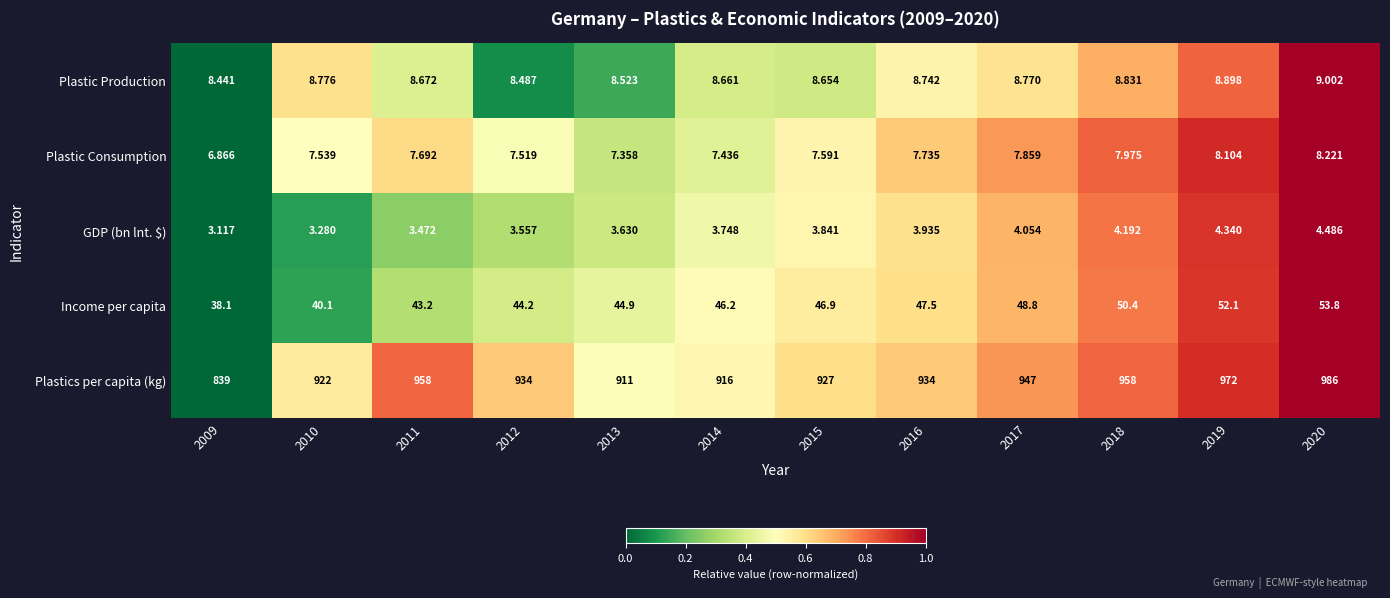

Which series has the largest range (max minus min)?

Plastics per capita (kg)